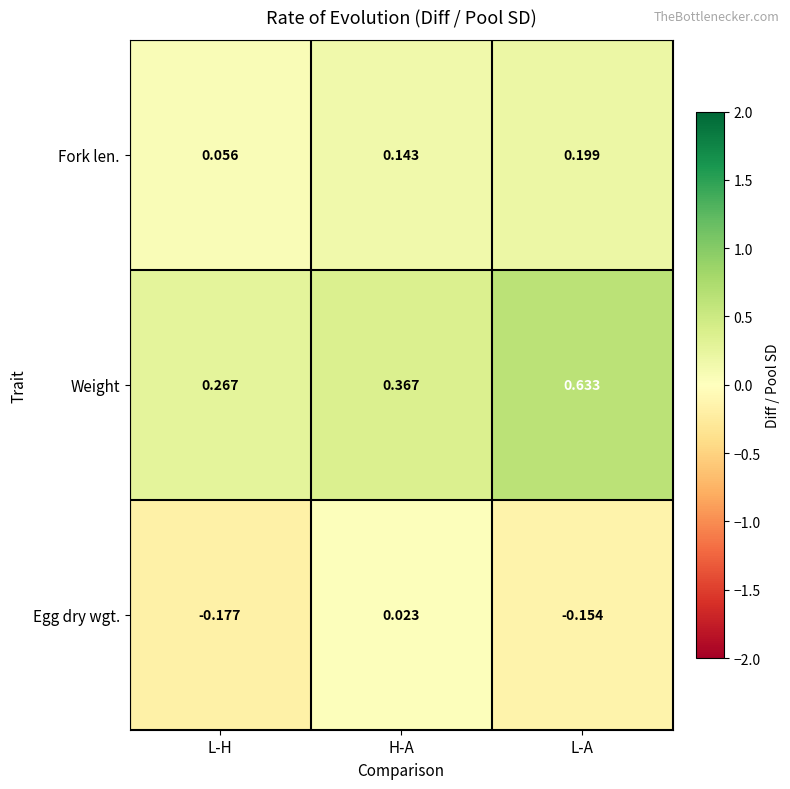

Where is Weight nearest to the value 0?

L-H